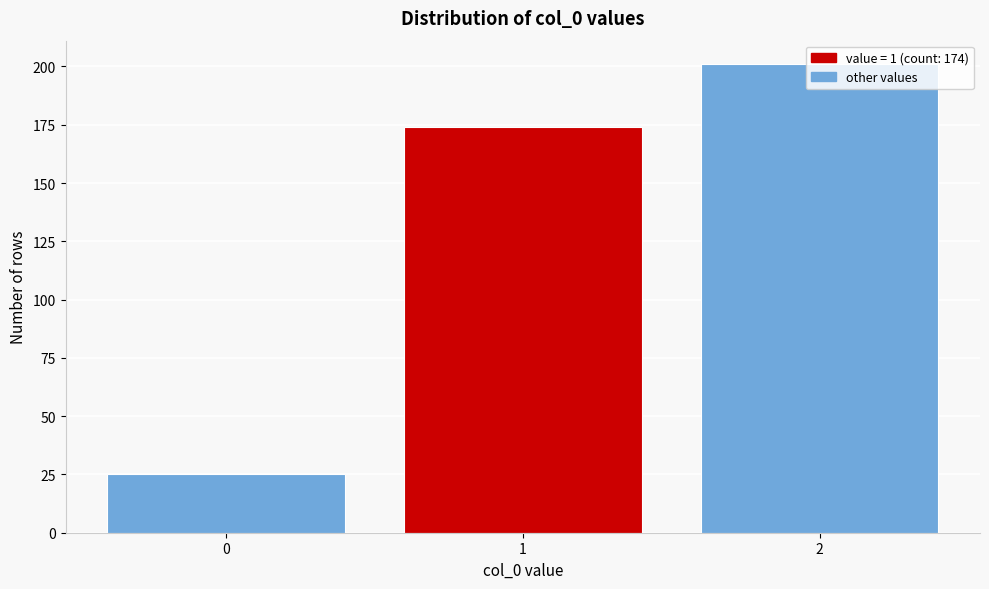

What is the difference between the second highest and minimum values?

149